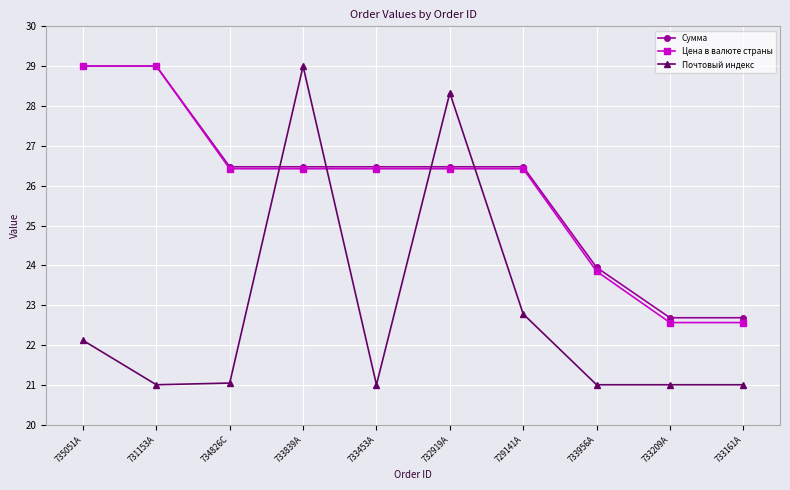

At which label is Сумма closest to 25?

733956A